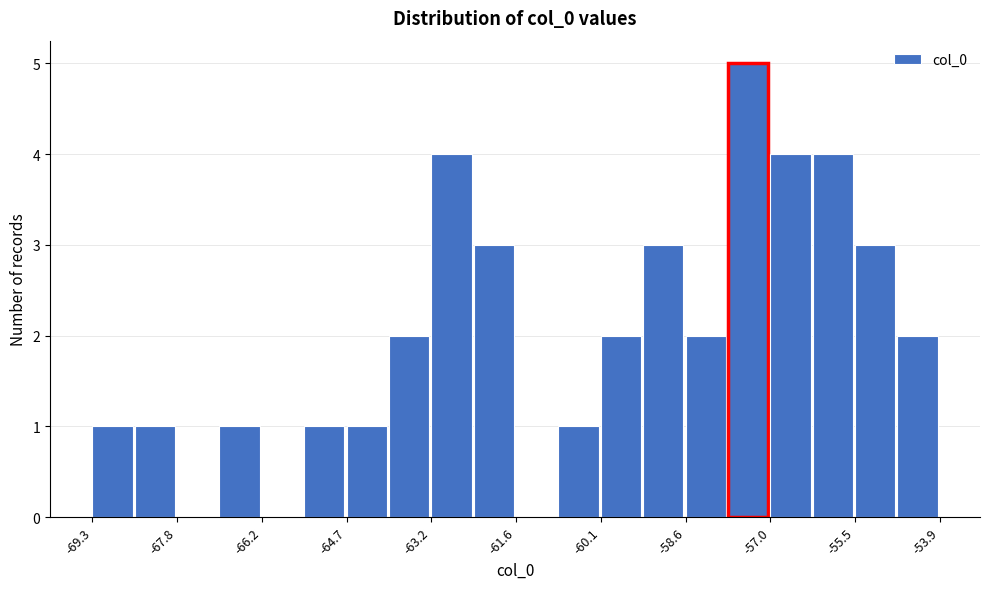

Read against the x-axis, roughly where is the centre of the tallest bar?

-57.4